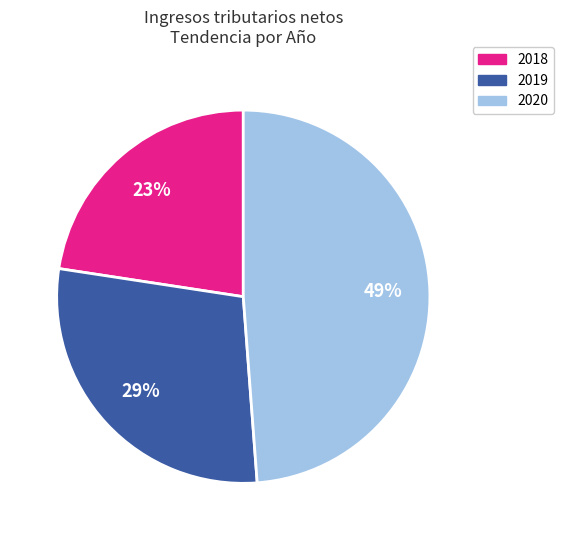

Between 2019 and 2020, which is larger?

2020